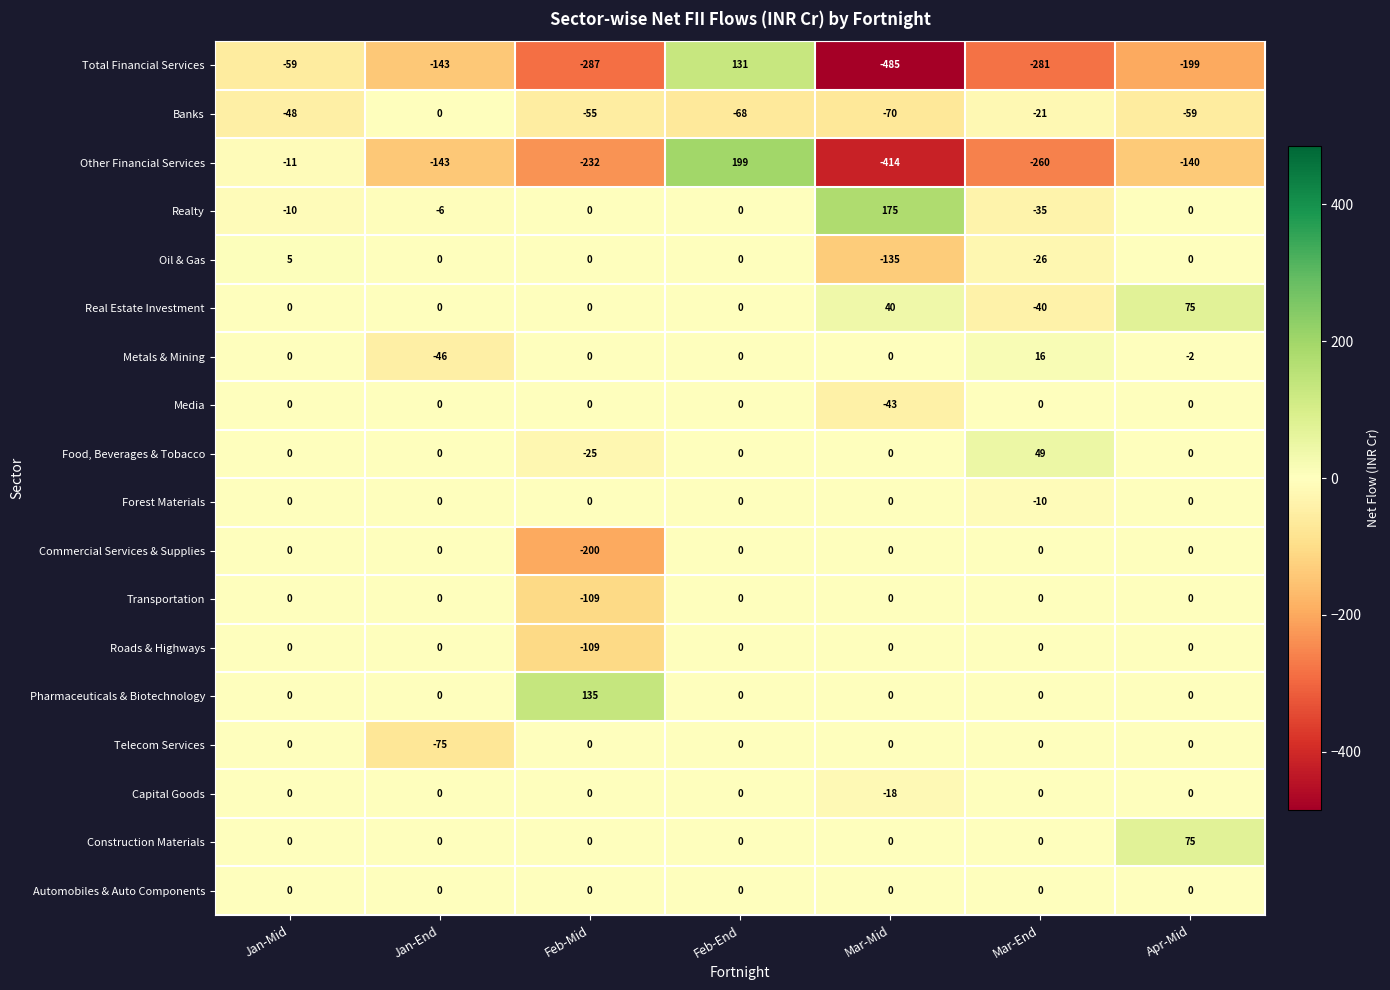

Where is Metals & Mining nearest to the value -15?

Apr-Mid